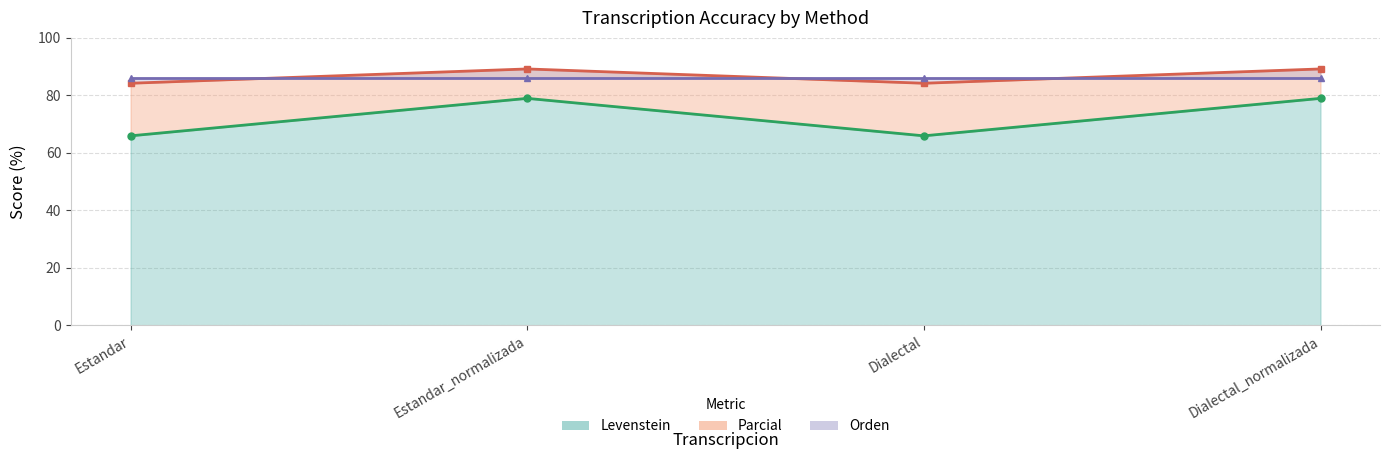

What position from the right is Estandar_normalizada?

3